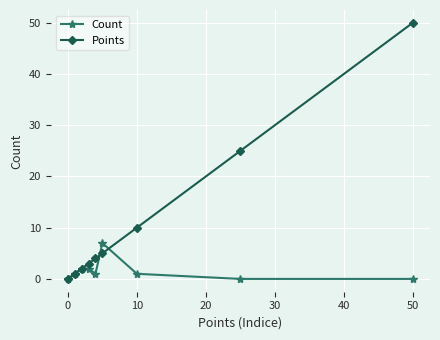

What is the highest value of the Count series?

7